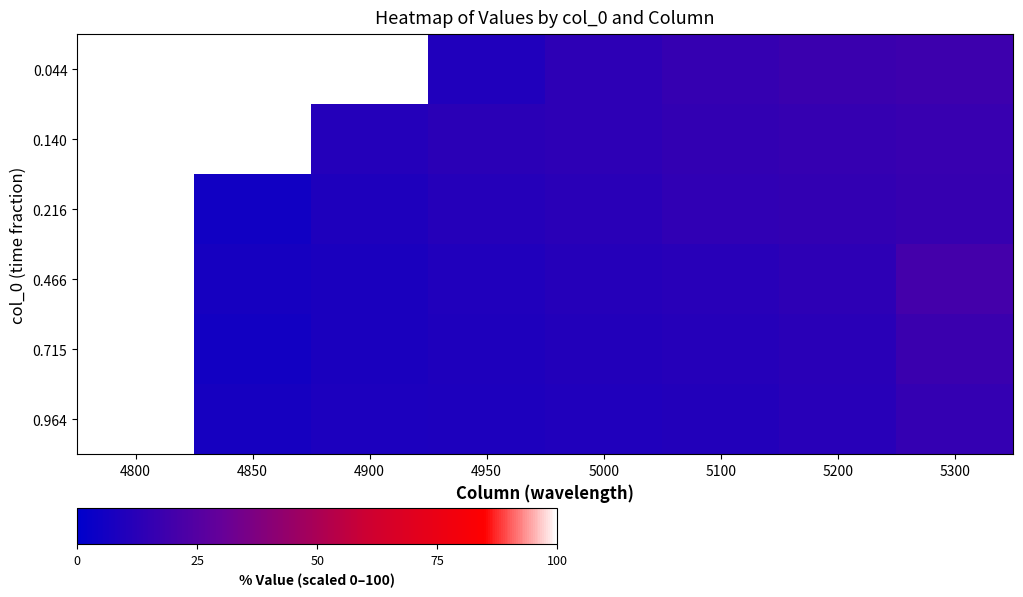

What is the minimum value shown in the chart?

0.1